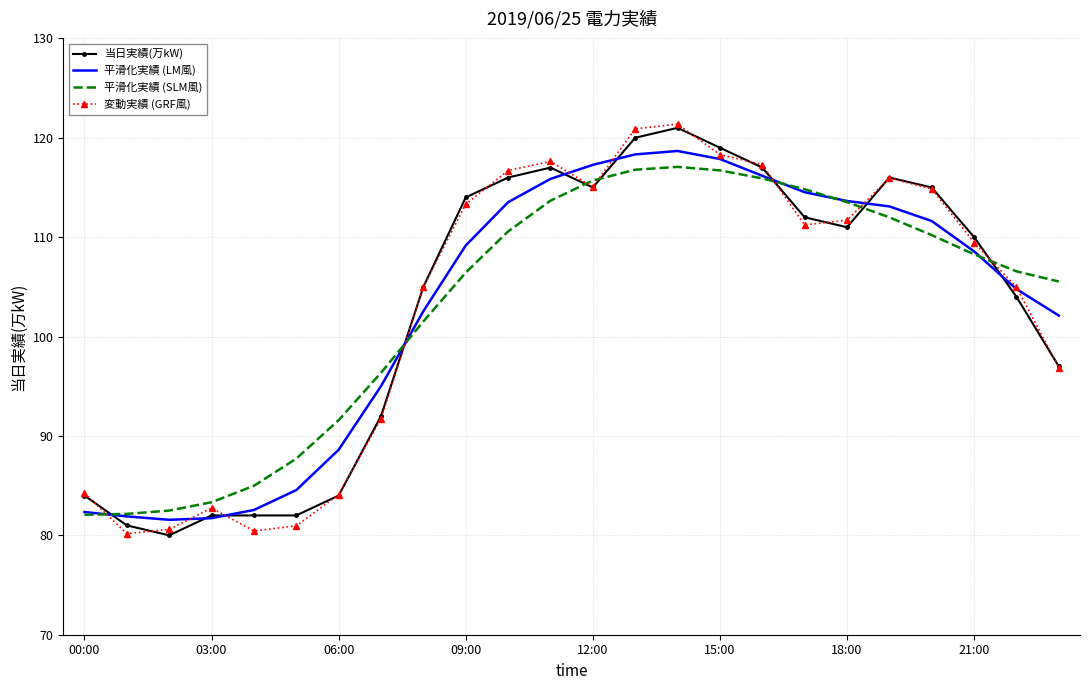

What is the greatest value displayed?

121.4